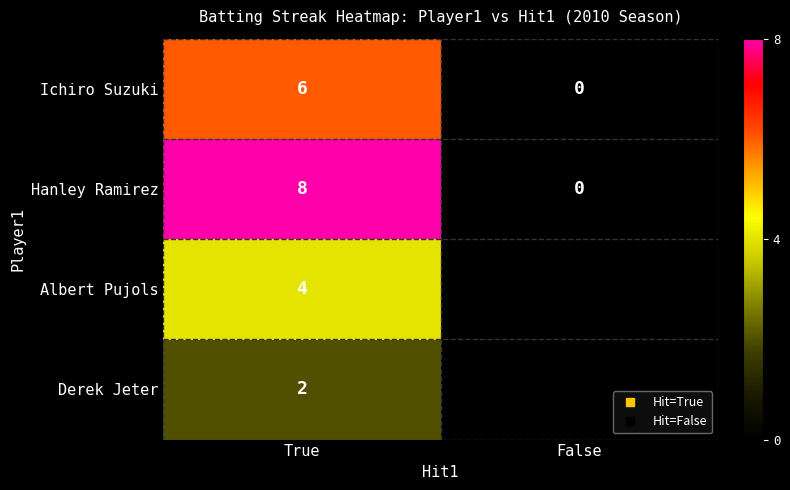

At which label does Derek Jeter reach its peak?

True